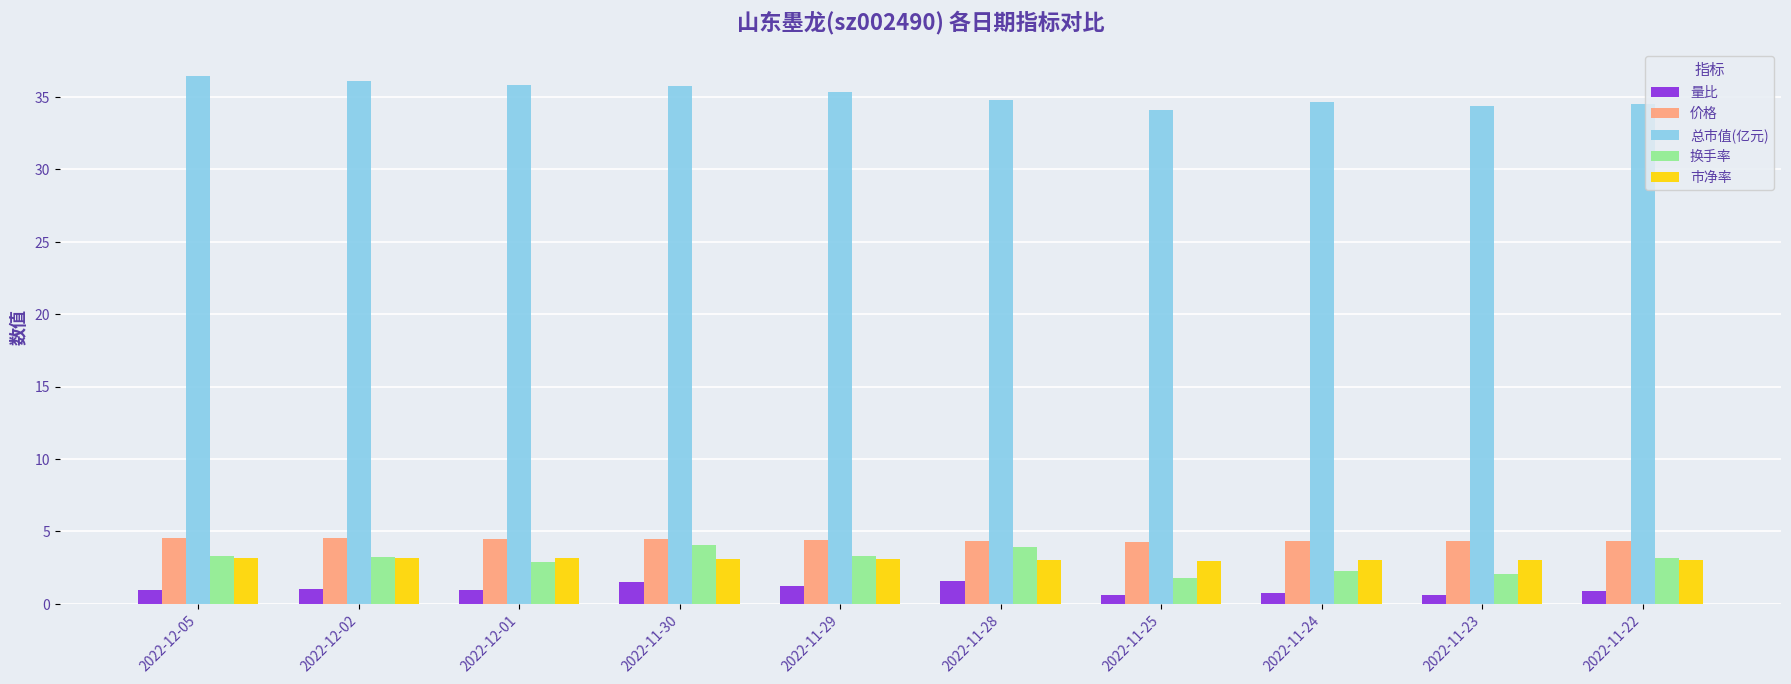

What is the spread (max minus min) of values at 2022-11-30?

34.2